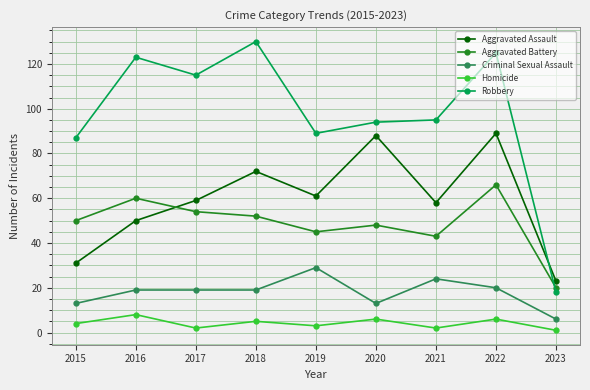

Where is the first local minimum for Robbery?

2017